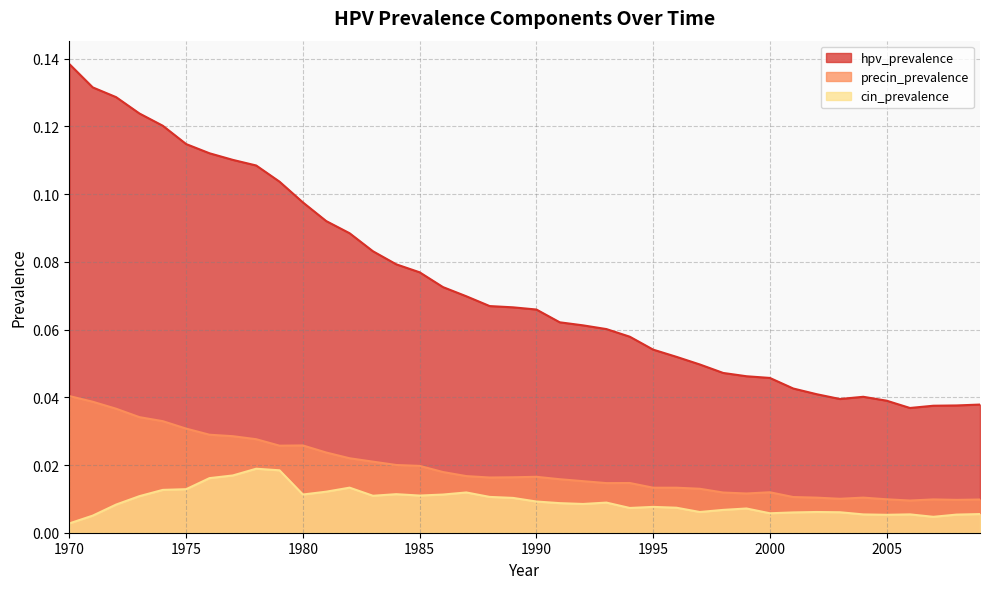

At how many categories does at least one series exceed 0?

40